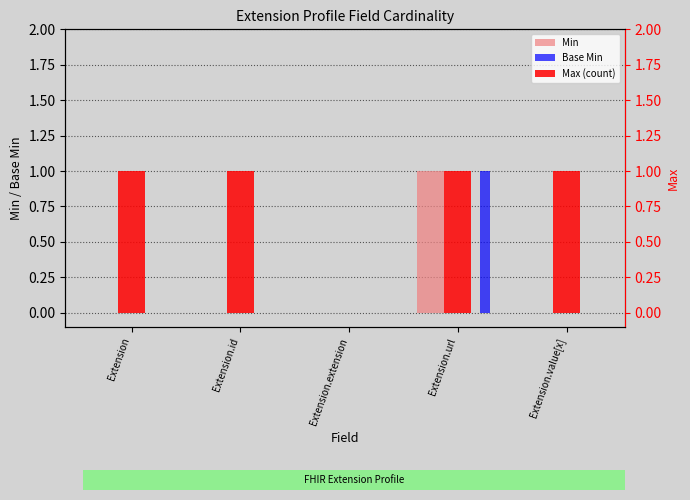

Where is Max (count) nearest to the value 0?

Extension.extension